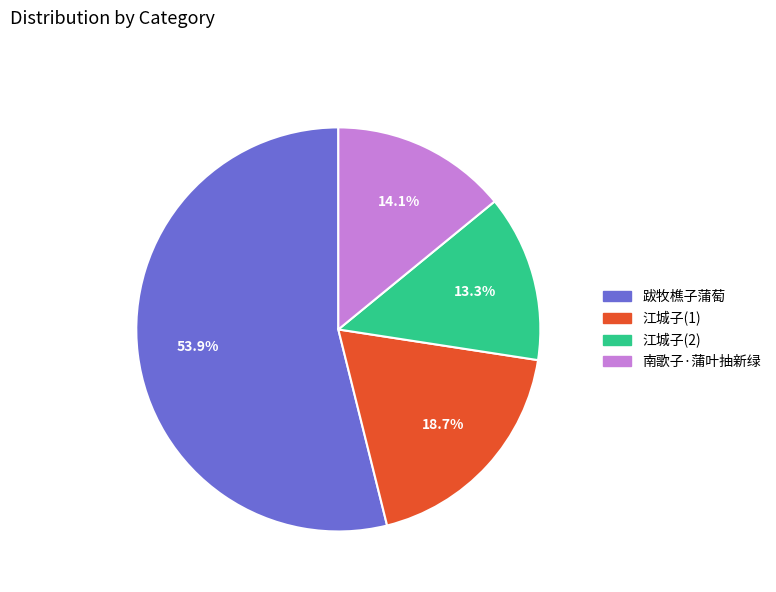

What is the total percentage of 南歌子·蒲叶抽新绿 and 跋牧樵子蒲萄?

68.0%